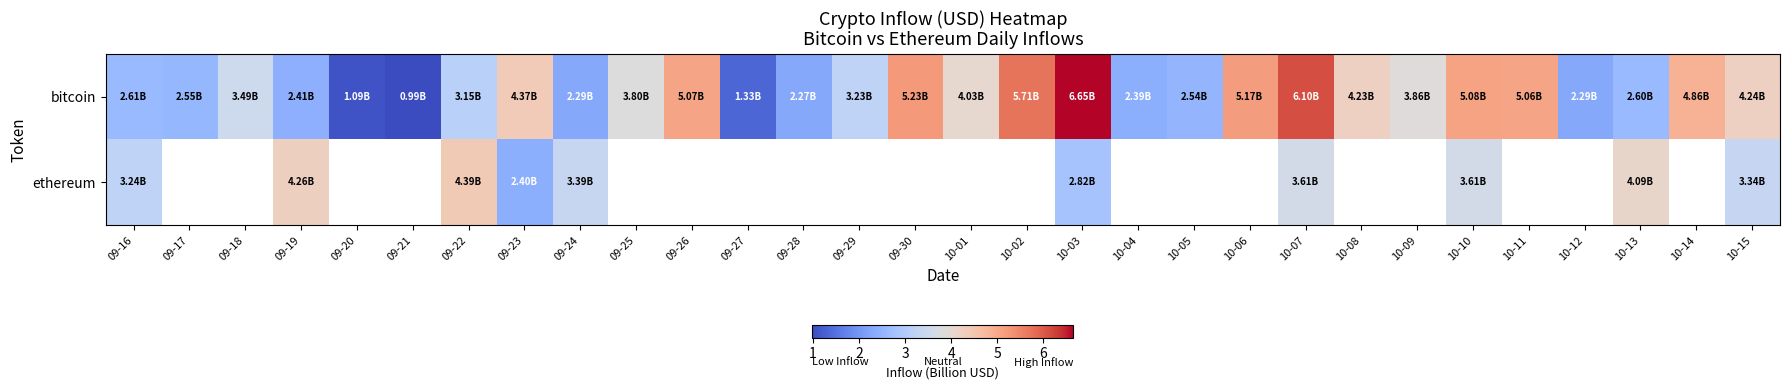

Which category has the lowest value across all series?

09-21